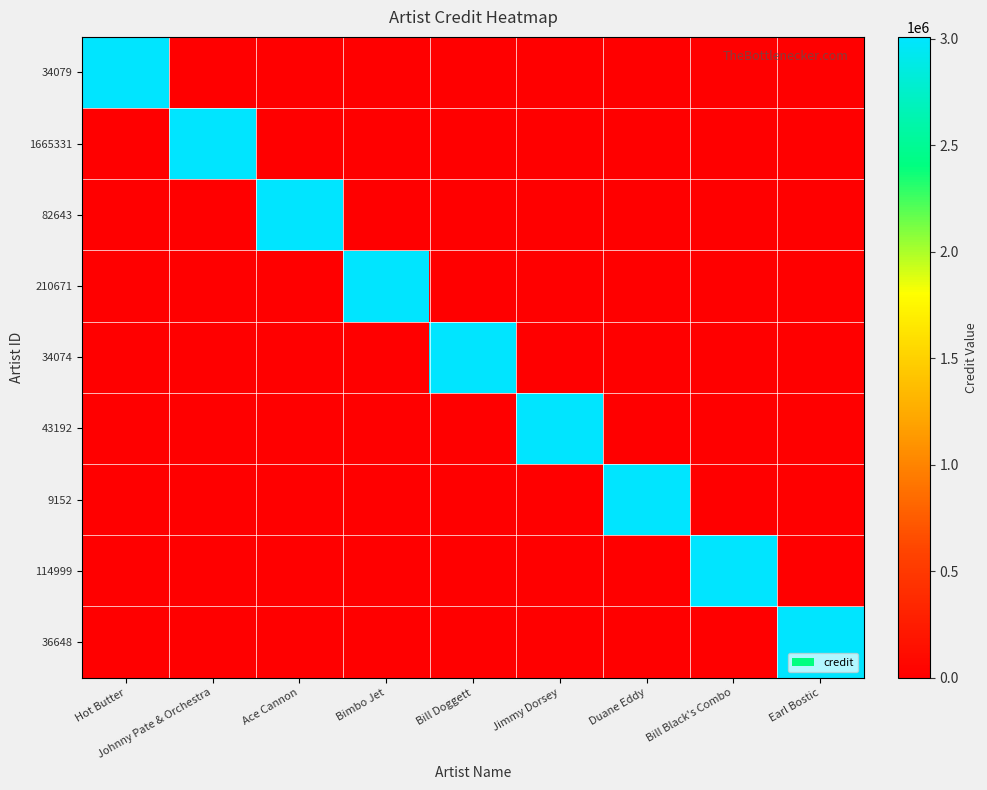

Reading left to right, what are all the values shown in this chart?

34079: Hot Butter=3009429	Johnny Pate & Orchestra=0	Ace Cannon=0	Bimbo Jet=0	Bill Doggett=0	Jimmy Dorsey=0	Duane Eddy=0	Bill Black's Combo=0	Earl Bostic=0
1665331: Hot Butter=0	Johnny Pate & Orchestra=3009429	Ace Cannon=0	Bimbo Jet=0	Bill Doggett=0	Jimmy Dorsey=0	Duane Eddy=0	Bill Black's Combo=0	Earl Bostic=0
82643: Hot Butter=0	Johnny Pate & Orchestra=0	Ace Cannon=3009429	Bimbo Jet=0	Bill Doggett=0	Jimmy Dorsey=0	Duane Eddy=0	Bill Black's Combo=0	Earl Bostic=0
210671: Hot Butter=0	Johnny Pate & Orchestra=0	Ace Cannon=0	Bimbo Jet=3009429	Bill Doggett=0	Jimmy Dorsey=0	Duane Eddy=0	Bill Black's Combo=0	Earl Bostic=0
34074: Hot Butter=0	Johnny Pate & Orchestra=0	Ace Cannon=0	Bimbo Jet=0	Bill Doggett=3009429	Jimmy Dorsey=0	Duane Eddy=0	Bill Black's Combo=0	Earl Bostic=0
43192: Hot Butter=0	Johnny Pate & Orchestra=0	Ace Cannon=0	Bimbo Jet=0	Bill Doggett=0	Jimmy Dorsey=3009429	Duane Eddy=0	Bill Black's Combo=0	Earl Bostic=0
9152: Hot Butter=0	Johnny Pate & Orchestra=0	Ace Cannon=0	Bimbo Jet=0	Bill Doggett=0	Jimmy Dorsey=0	Duane Eddy=3009429	Bill Black's Combo=0	Earl Bostic=0
114999: Hot Butter=0	Johnny Pate & Orchestra=0	Ace Cannon=0	Bimbo Jet=0	Bill Doggett=0	Jimmy Dorsey=0	Duane Eddy=0	Bill Black's Combo=3009429	Earl Bostic=0
36648: Hot Butter=0	Johnny Pate & Orchestra=0	Ace Cannon=0	Bimbo Jet=0	Bill Doggett=0	Jimmy Dorsey=0	Duane Eddy=0	Bill Black's Combo=0	Earl Bostic=3009429